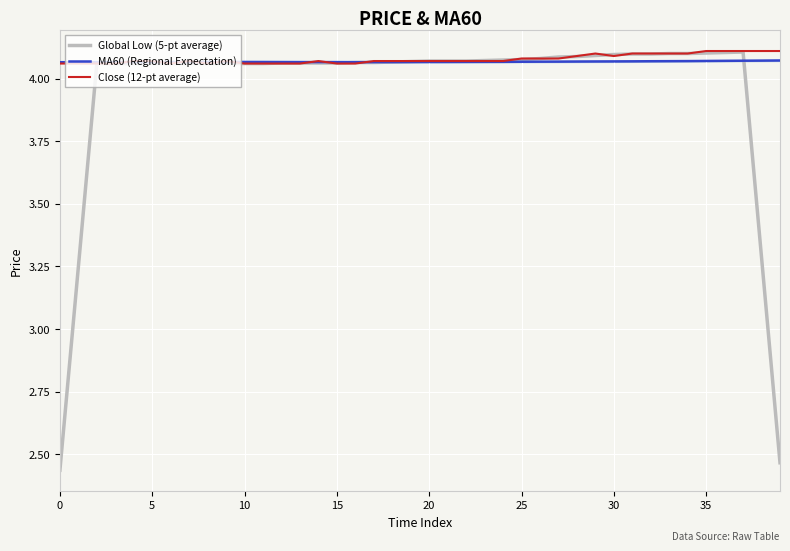

True or false: Close (12-pt average) and MA60 (Regional Expectation) cross at least once.

True